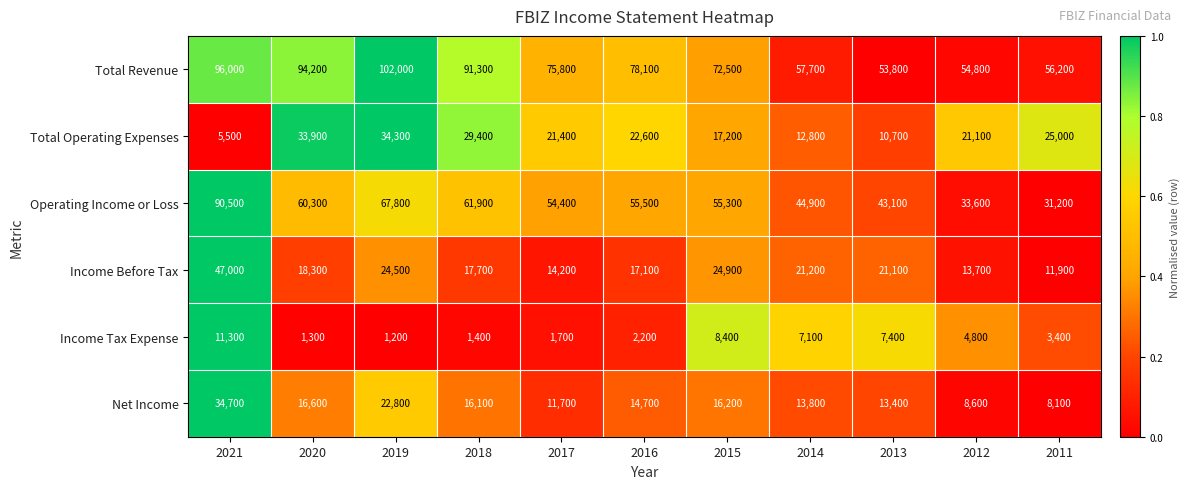

Which series has the largest total across all categories?

Total Revenue